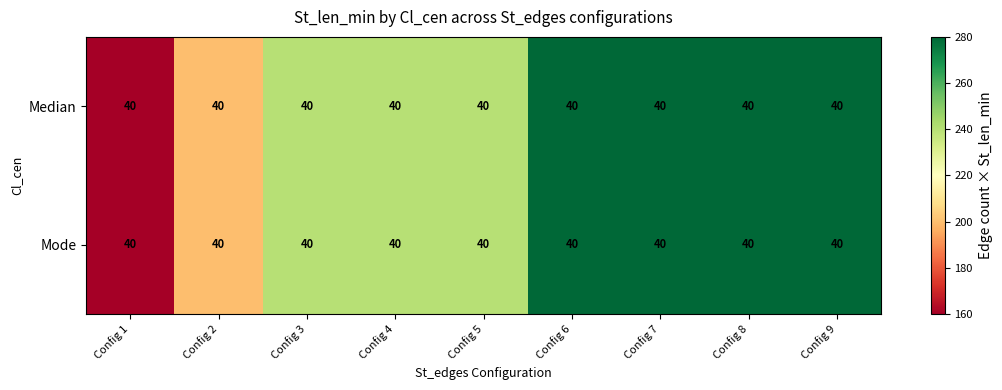

What is the difference between the second highest and second lowest values in the Mode series?

80